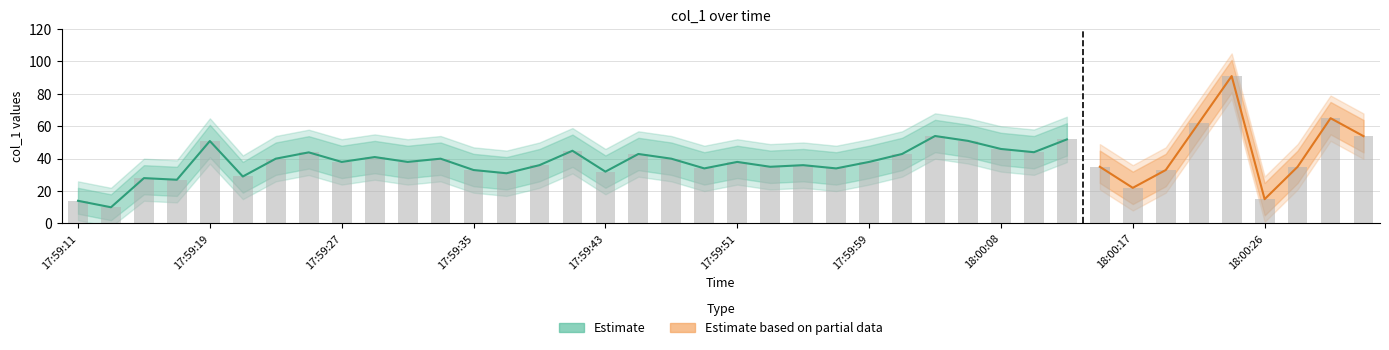

What position from the left is 18:00:15?

32